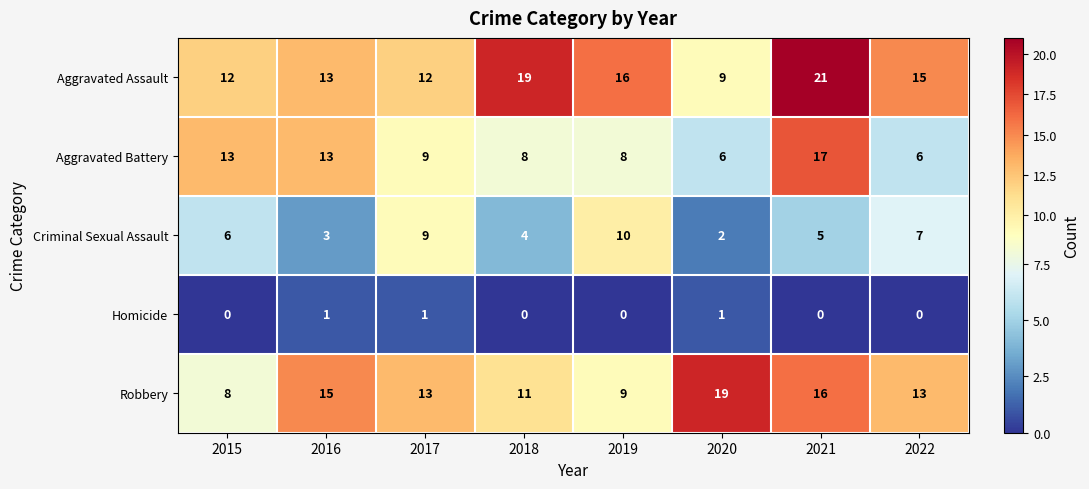

Is it true that Criminal Sexual Assault equals 3 at 2016?

True